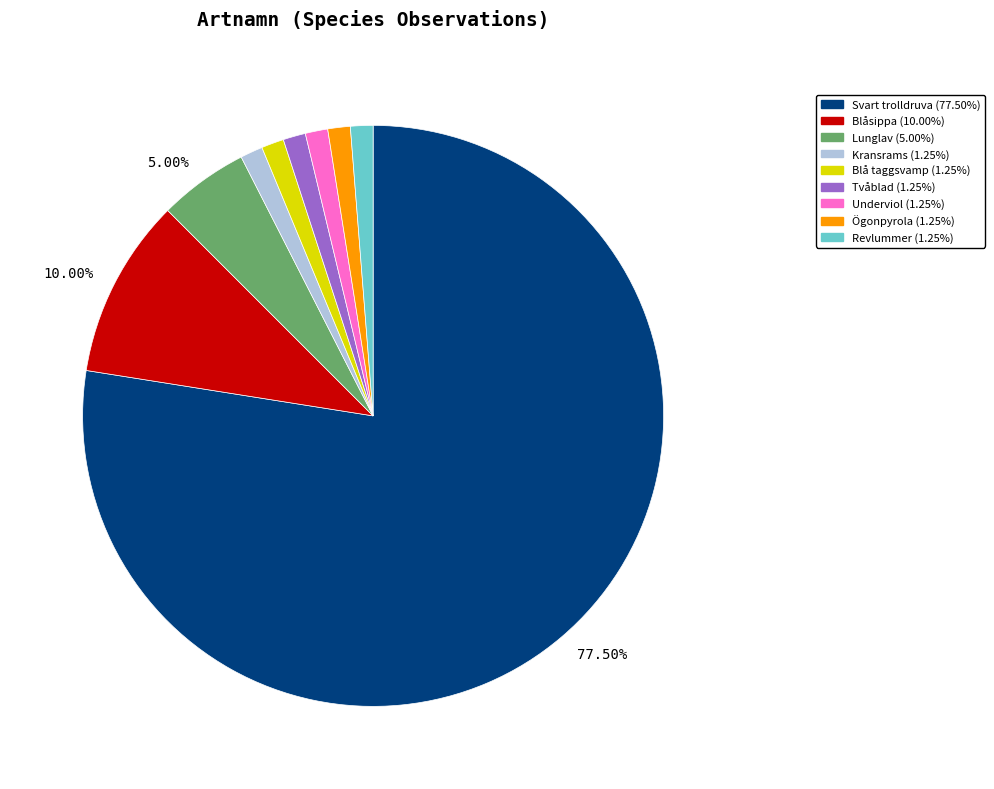

Is there a majority slice in this chart?

Yes